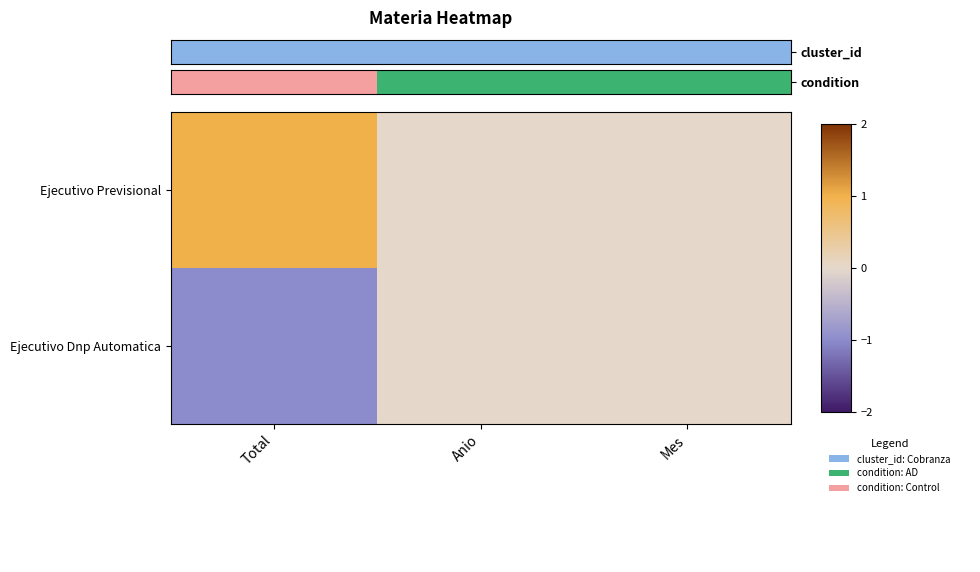

What is the minimum value shown in the chart?

-1